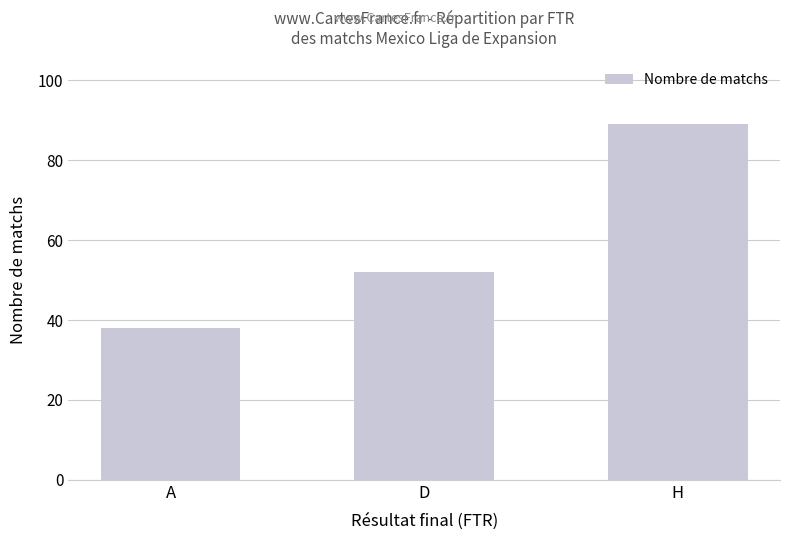

What is the value of the 2nd bar from the left?

52